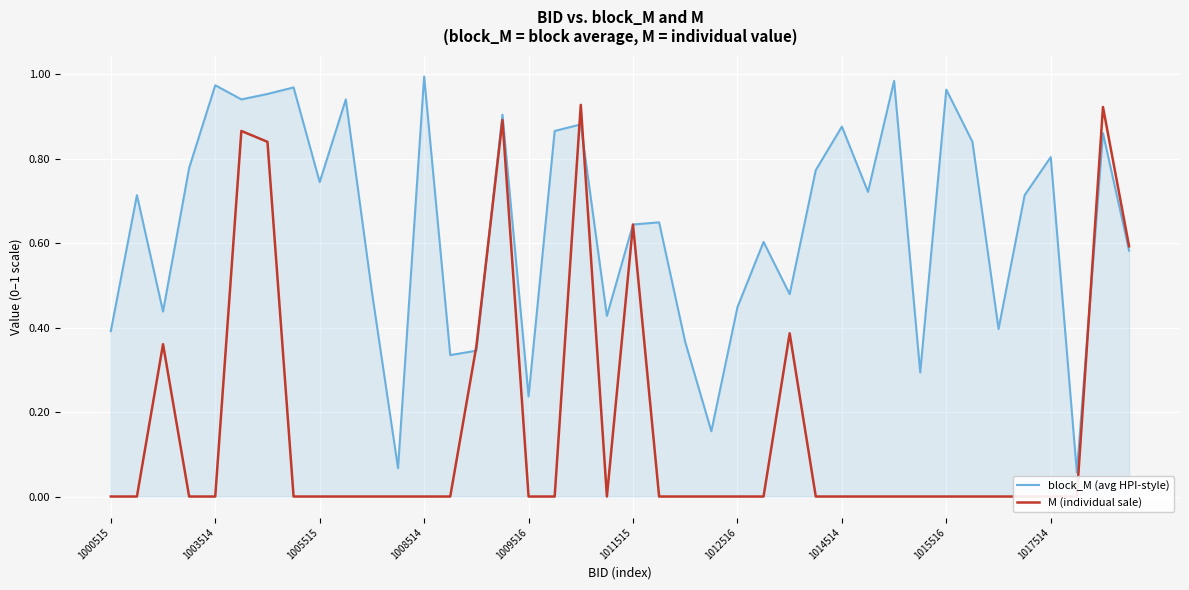

List the series in order of their overall mean, highest first.

block_M (avg HPI-style), M (individual sale)